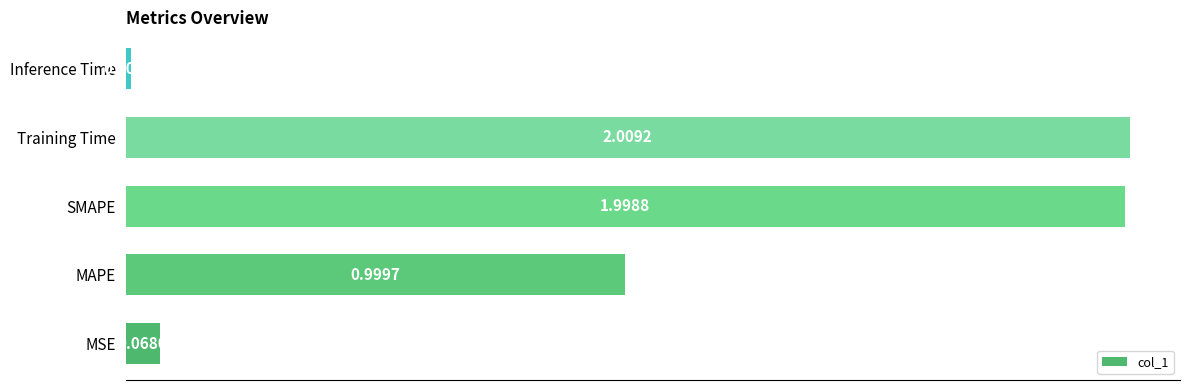

List the labels in order of value, smallest first.

Inference Time, MSE, MAPE, SMAPE, Training Time